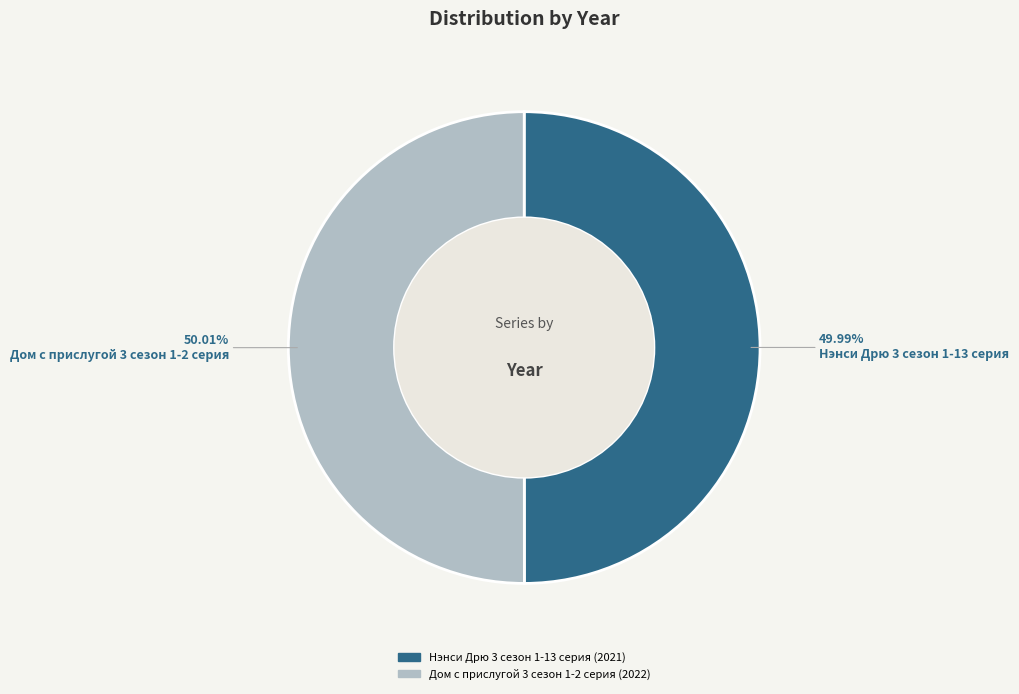

Is there a majority slice in this chart?

Yes